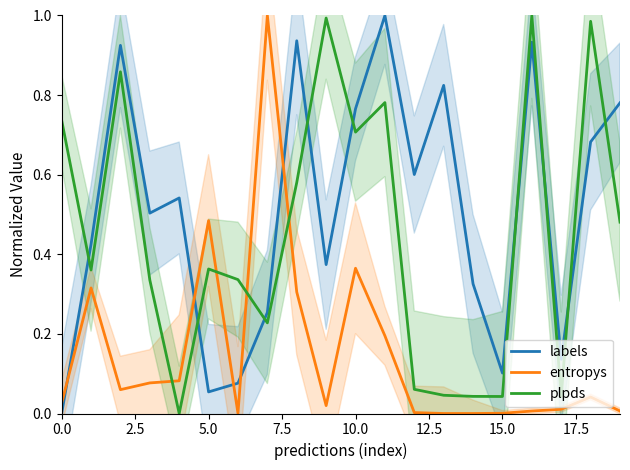

What is the label of the 18th point from the left?

17